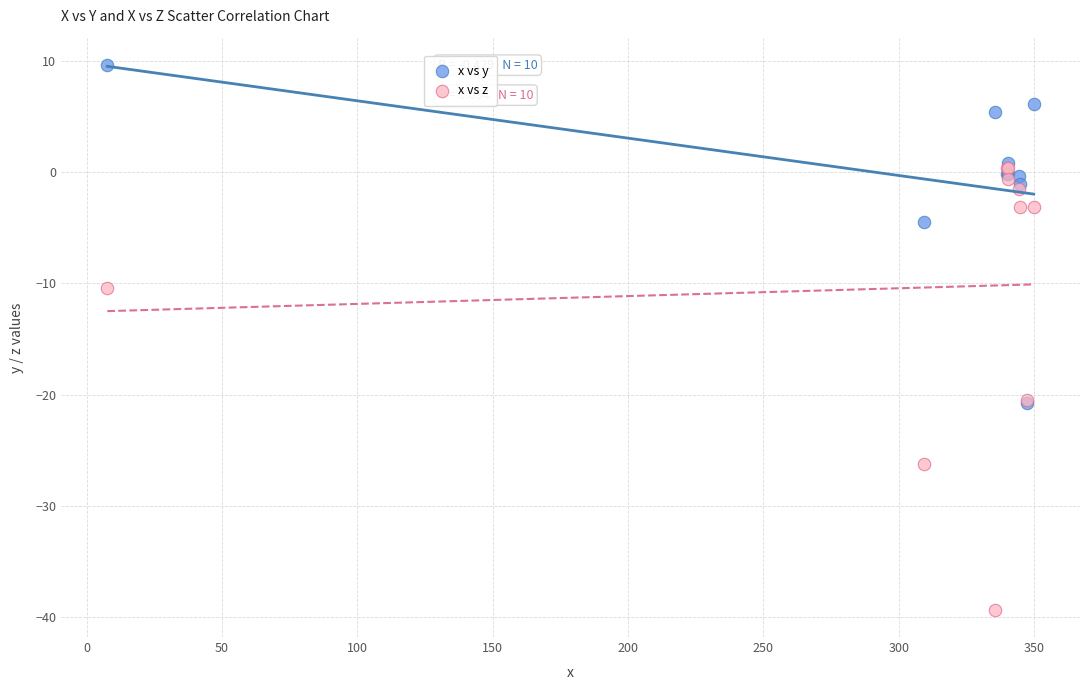

Across all series, what Y value is closest to -14?

-10.5